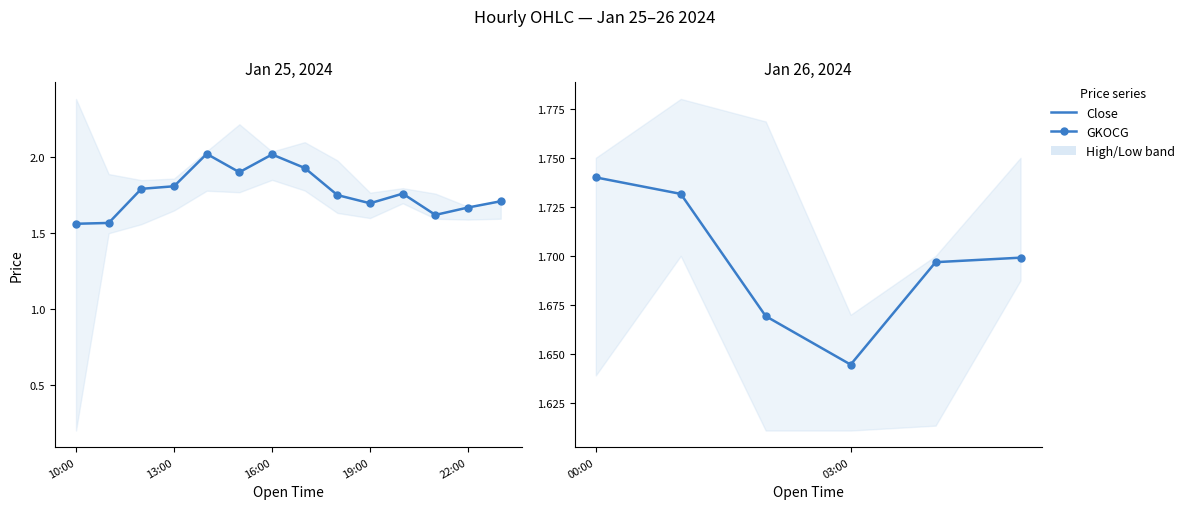

What position from the left is 13:00?

2